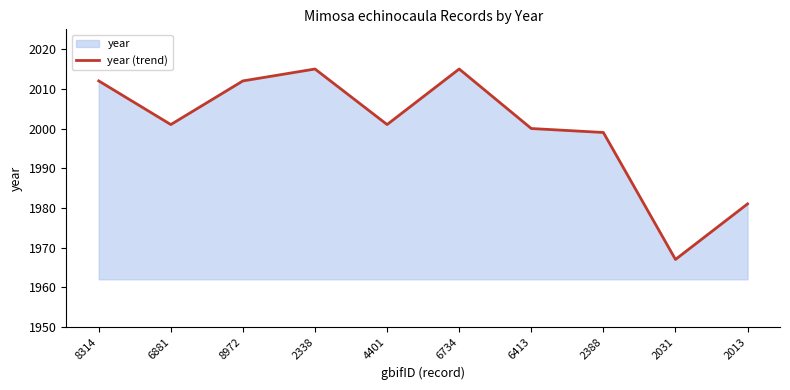

At which category does the chart reach its minimum across all series?

2031